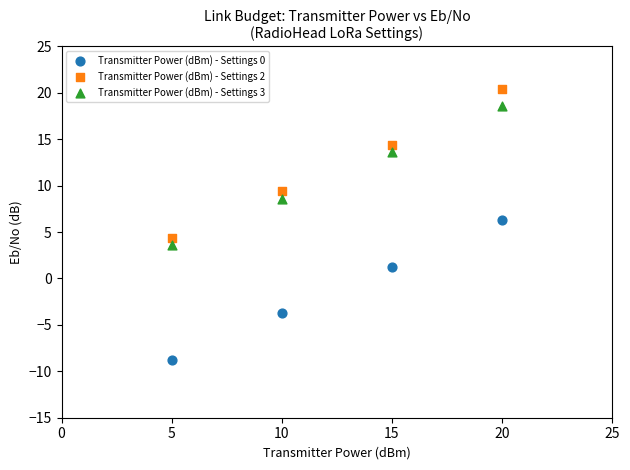

What are all the series names shown in the legend?

Transmitter Power (dBm) - Settings 0, Transmitter Power (dBm) - Settings 2, Transmitter Power (dBm) - Settings 3